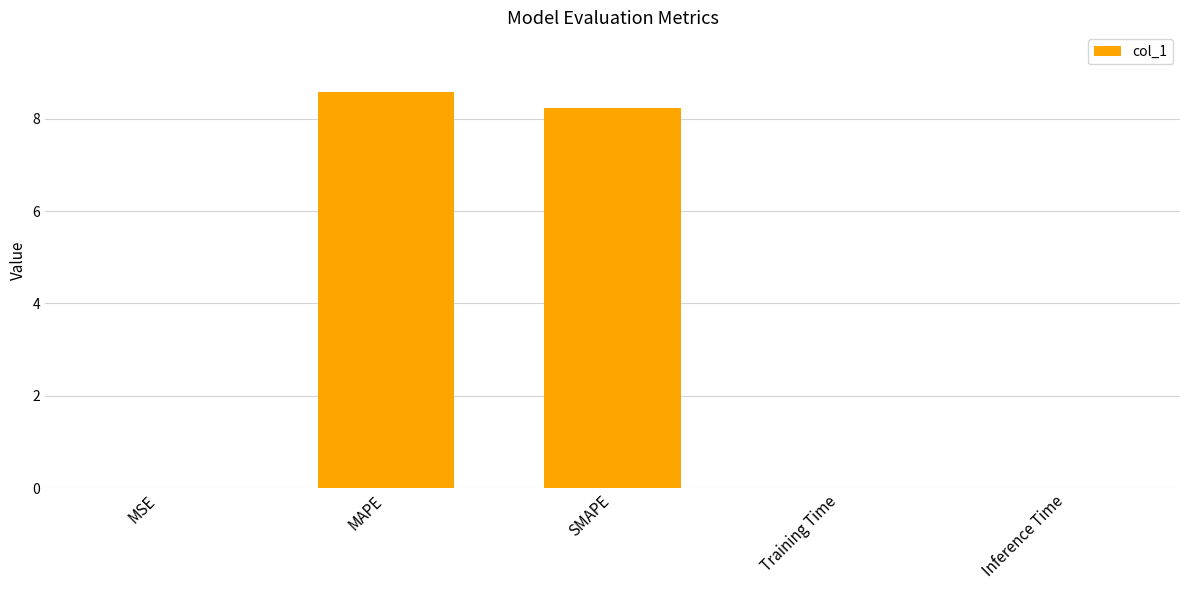

What is the approximate value at MAPE?

8.6